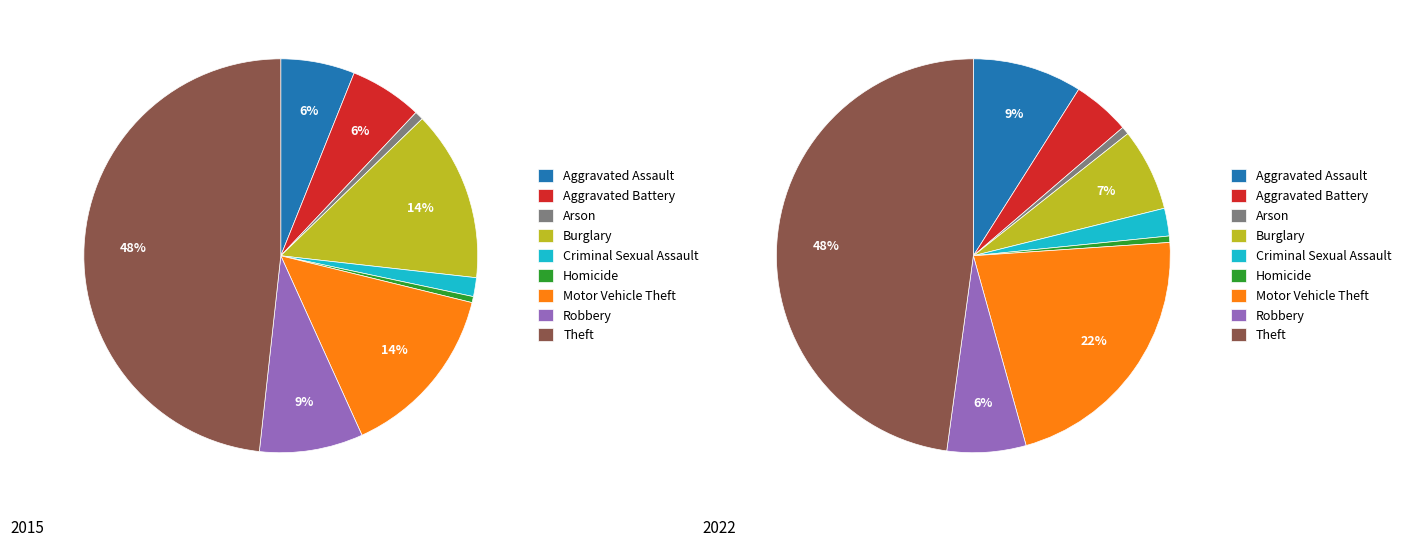

Which series has the widest spread of values?

values_2015